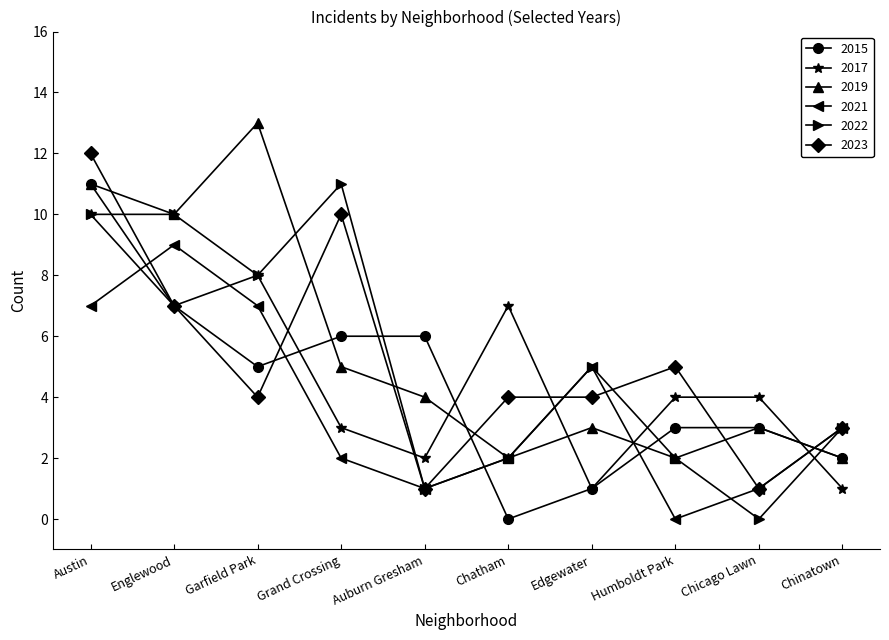

Reading left to right, list all the values displayed in this chart.

2015: 11	7	5	6	6	0	1	3	3	2
2017: 10	7	8	3	2	7	1	4	4	1
2019: 11	10	13	5	4	2	3	2	3	2
2021: 7	9	7	2	1	2	5	0	1	3
2022: 10	10	8	11	1	2	5	2	0	3
2023: 12	7	4	10	1	4	4	5	1	3